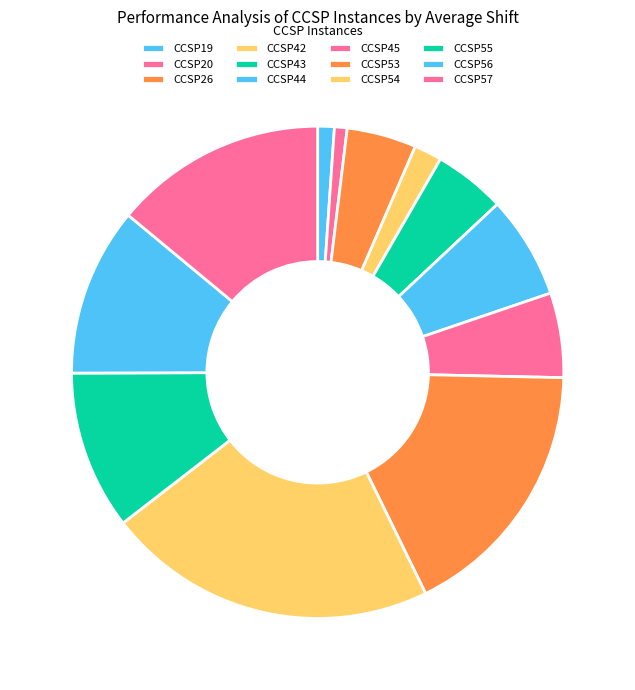

Count the number of slices in the pie.

12